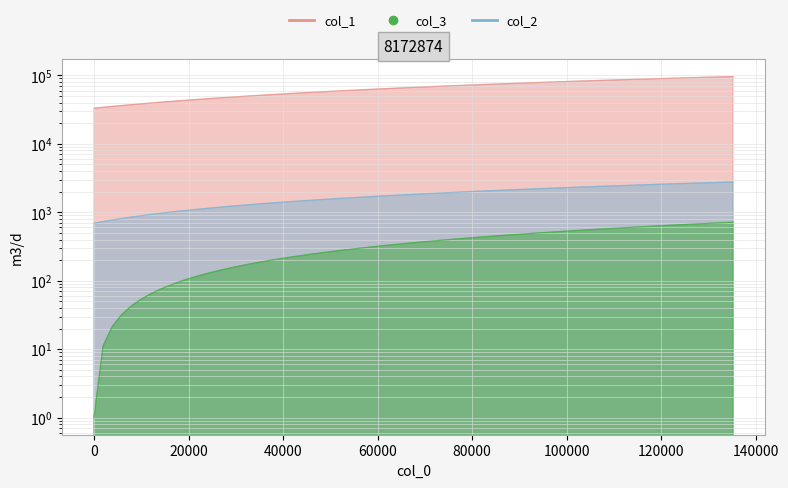

True or false: col_3 and col_2 cross at least once.

False